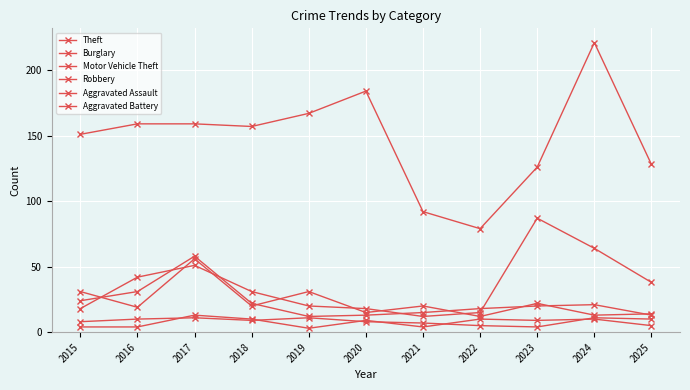

How many lines are shown in the chart?

6